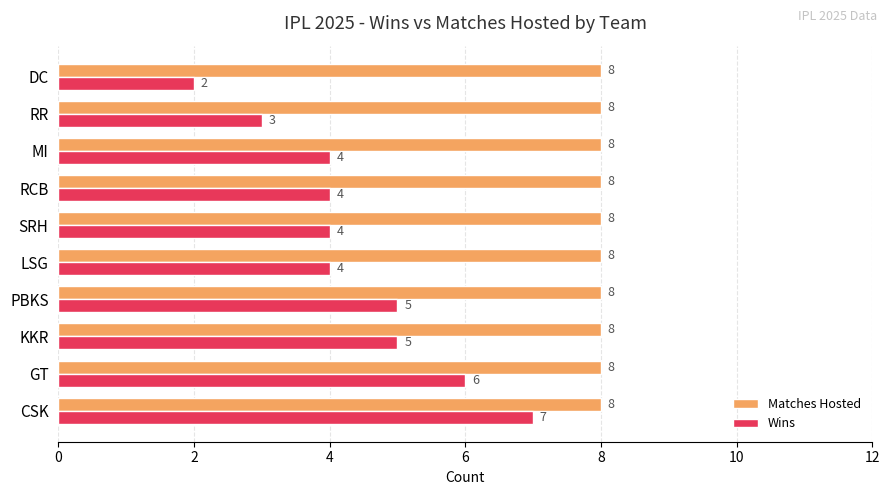

Count the Wins values in the range 4 to 5.

6